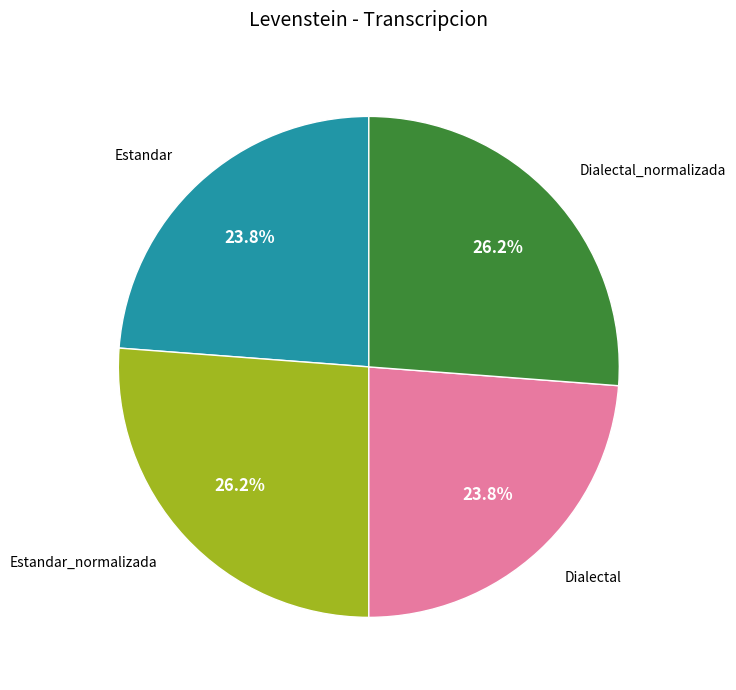

Combined, what portion of the pie is Dialectal_normalizada and Estandar?

50.0%